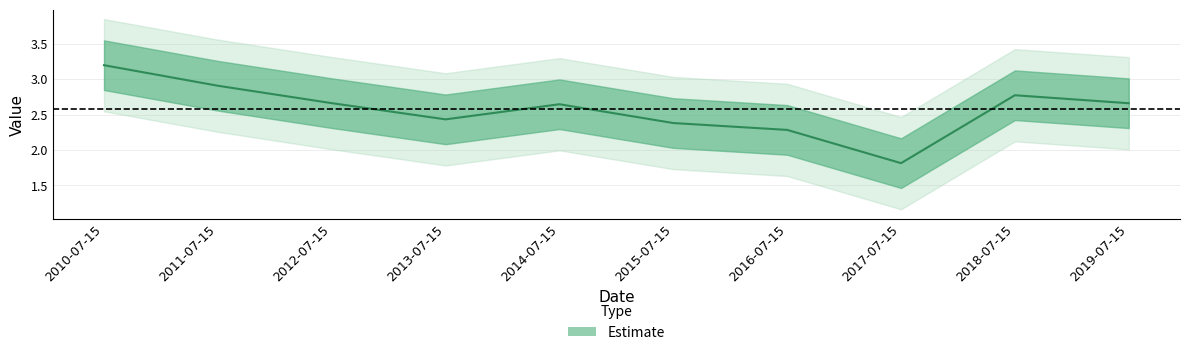

Reading left to right, list all the values displayed in this chart.

2010-07-15=3.2	2011-07-15=2.9	2012-07-15=2.7	2013-07-15=2.4	2014-07-15=2.6	2015-07-15=2.4	2016-07-15=2.3	2017-07-15=1.8	2018-07-15=2.8	2019-07-15=2.7